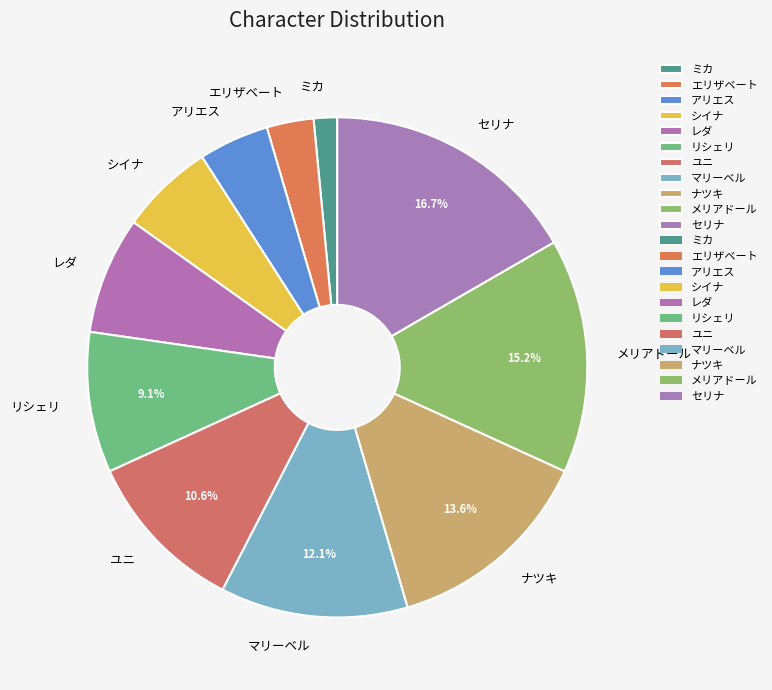

How many segments does this pie chart have?

11